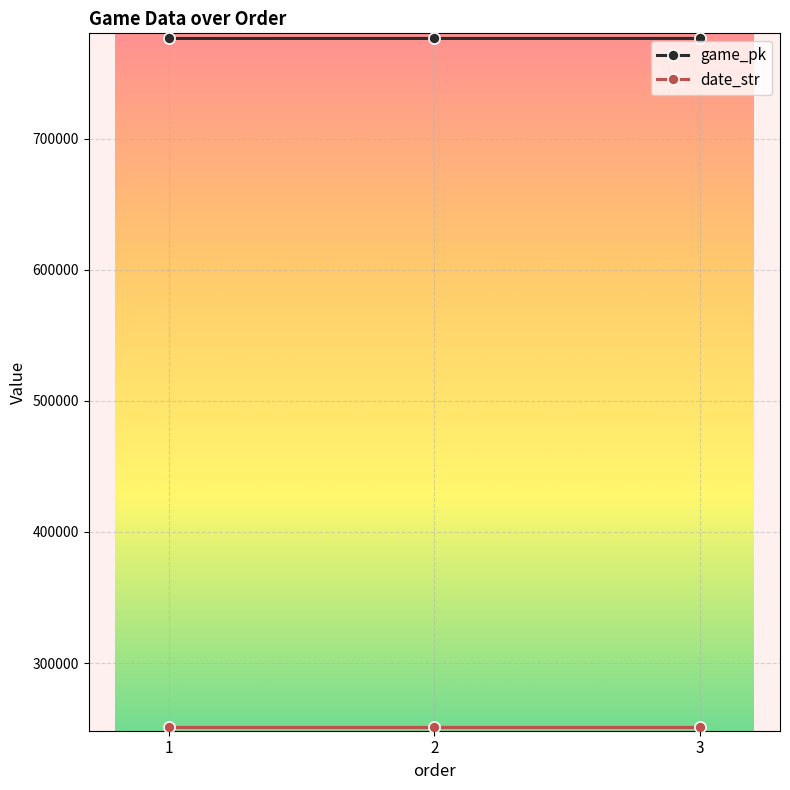

What is the total value across all series at 3?

1027395